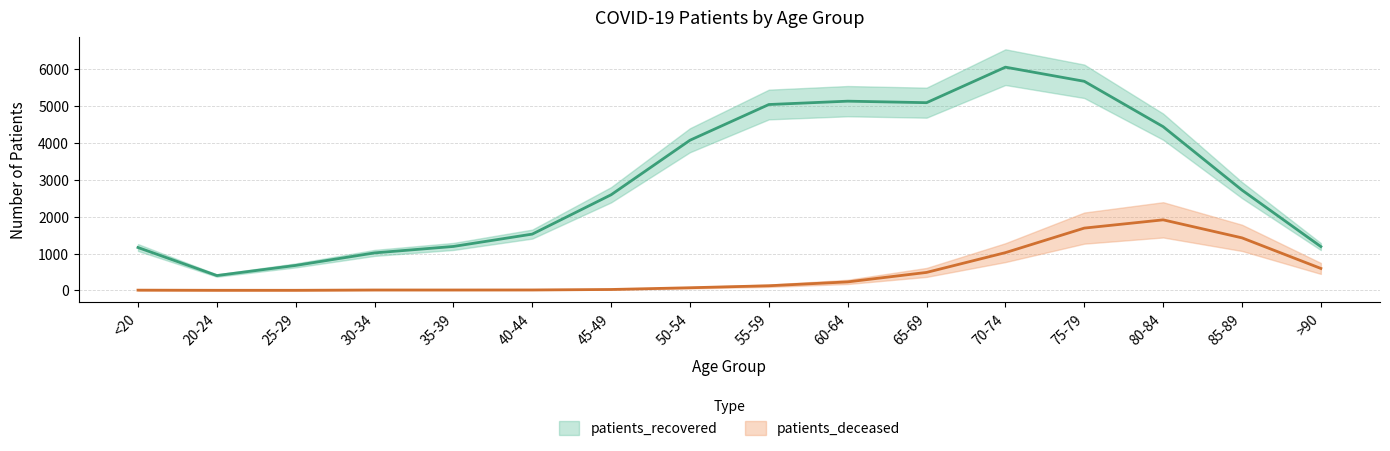

At which label is patients_recovered closest to 3230?

85-89